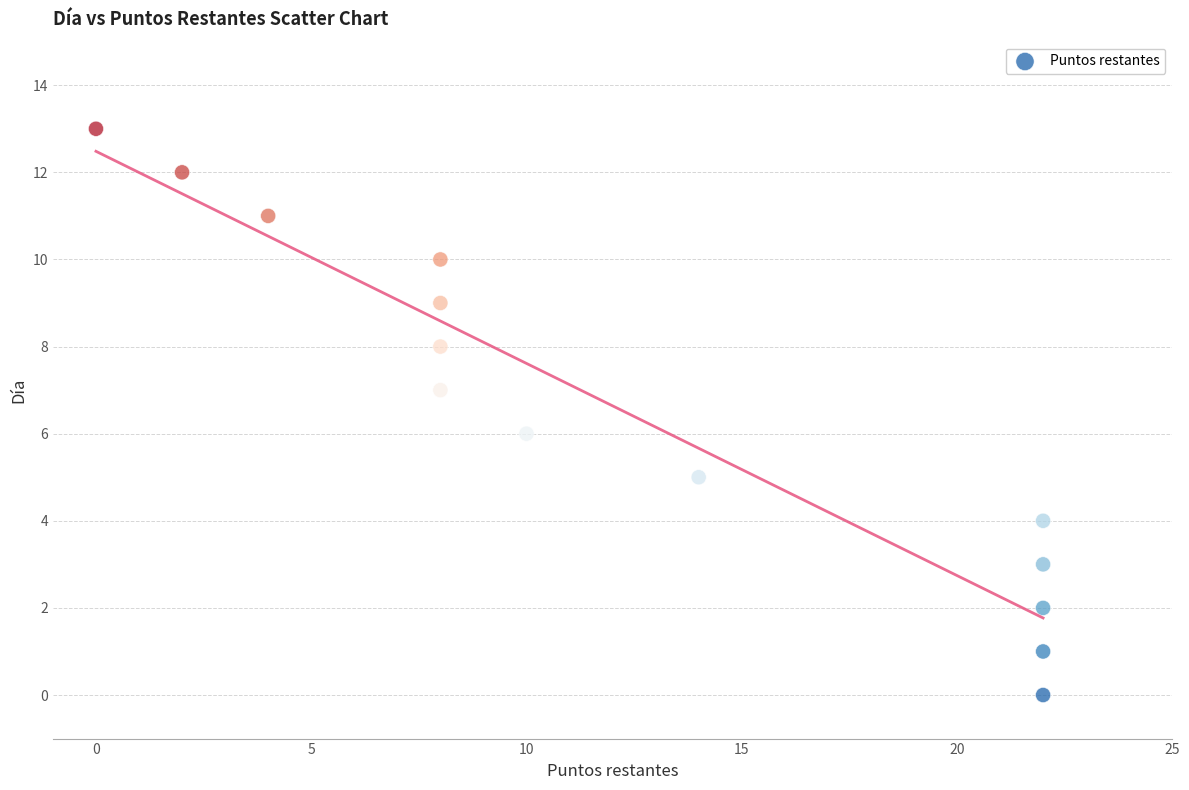

What is the range of X values (max minus min)?

22